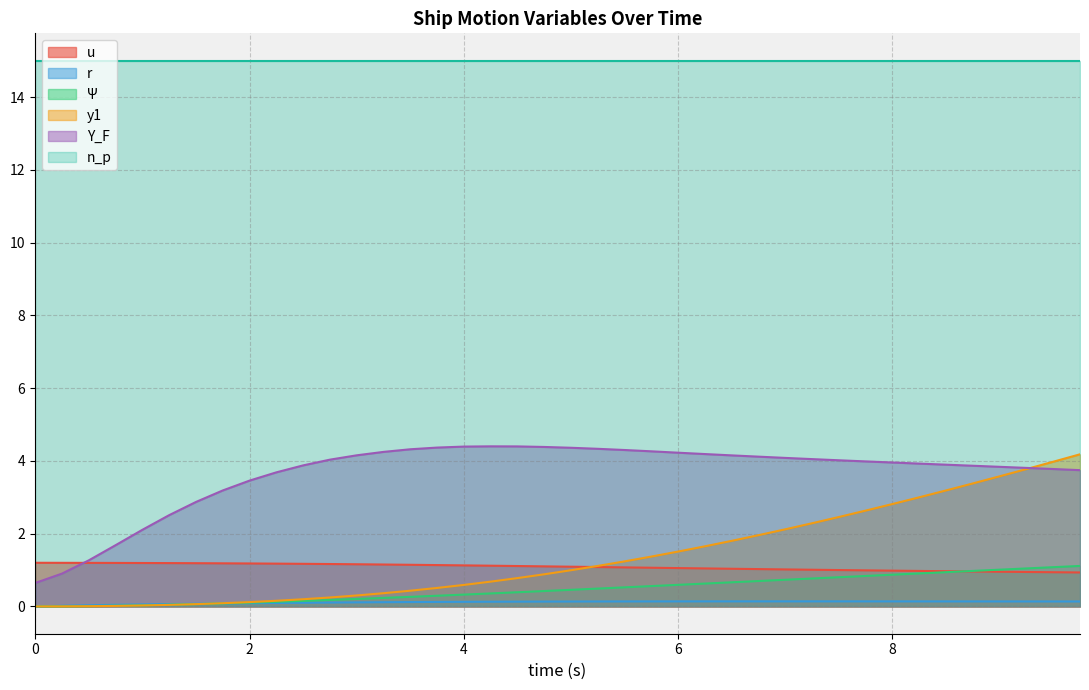

What is the lowest value of the n_p series?

15.0